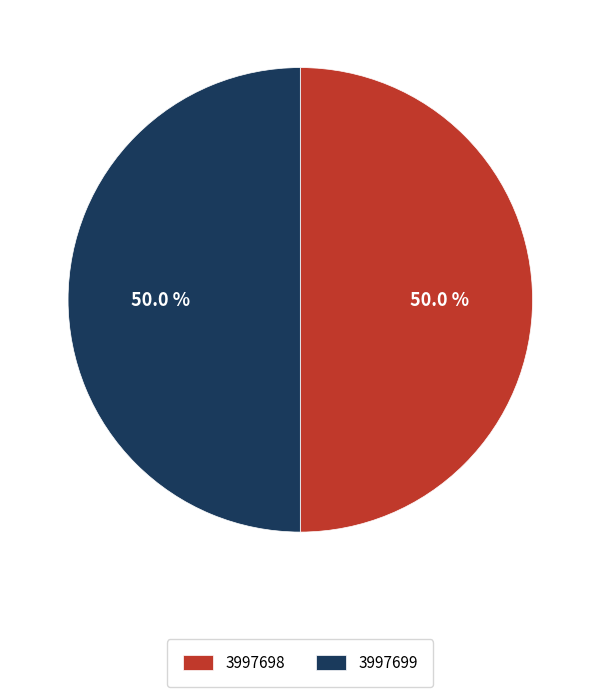

Approximately how many times larger is the value at 3997699 compared to 3997698?

1.0